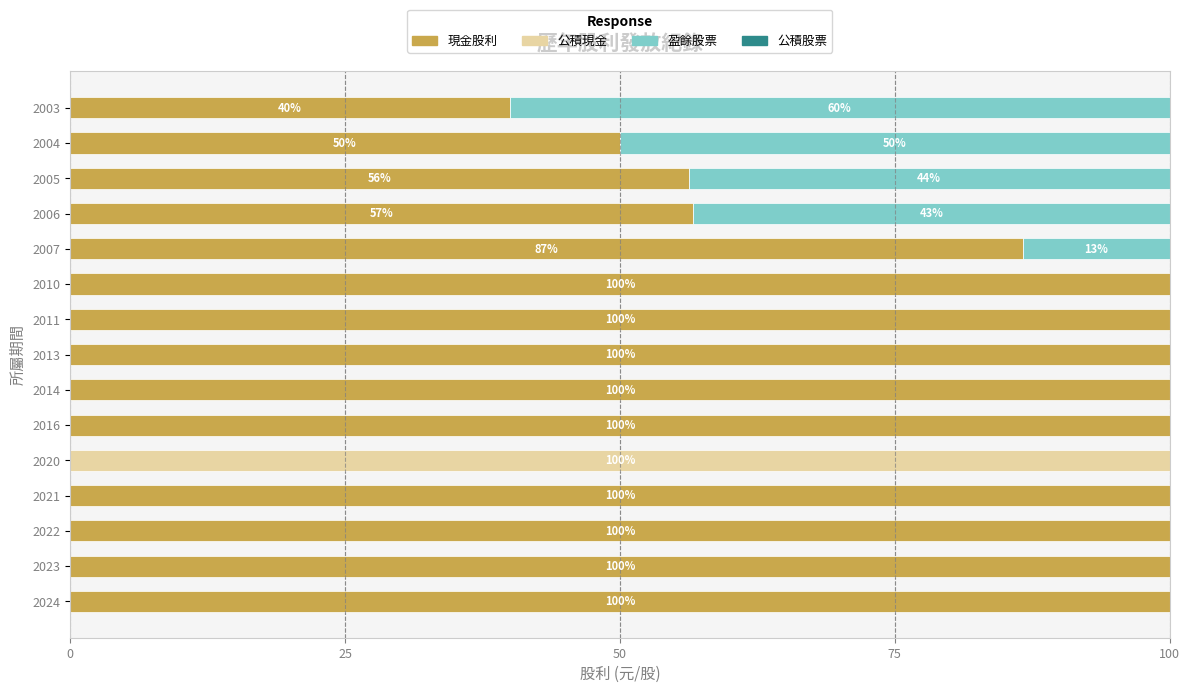

The value of 現金股利 at 2011 is 100.0. True or false?

True